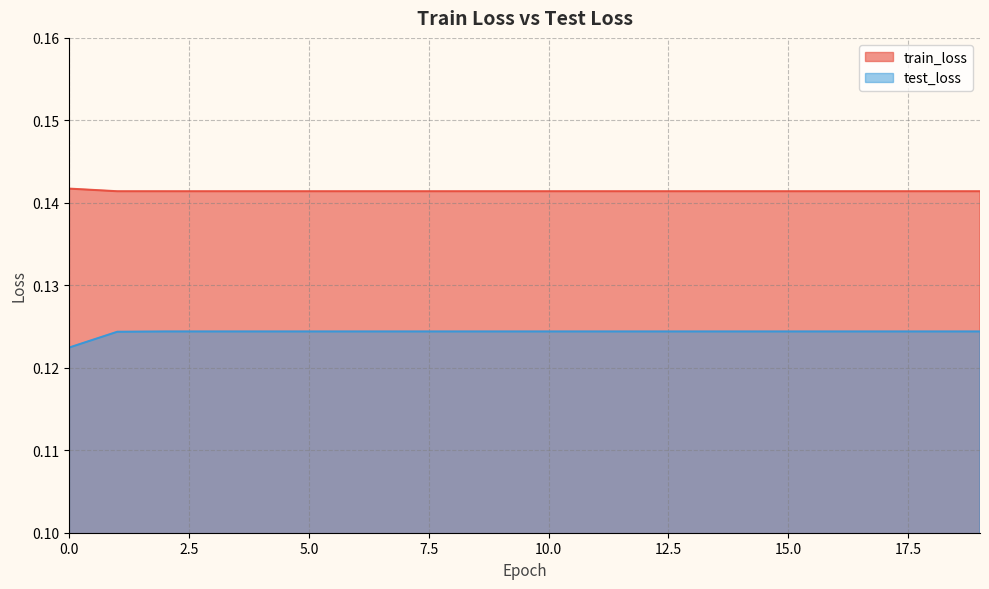

What are all the series names shown in the legend?

train_loss, test_loss